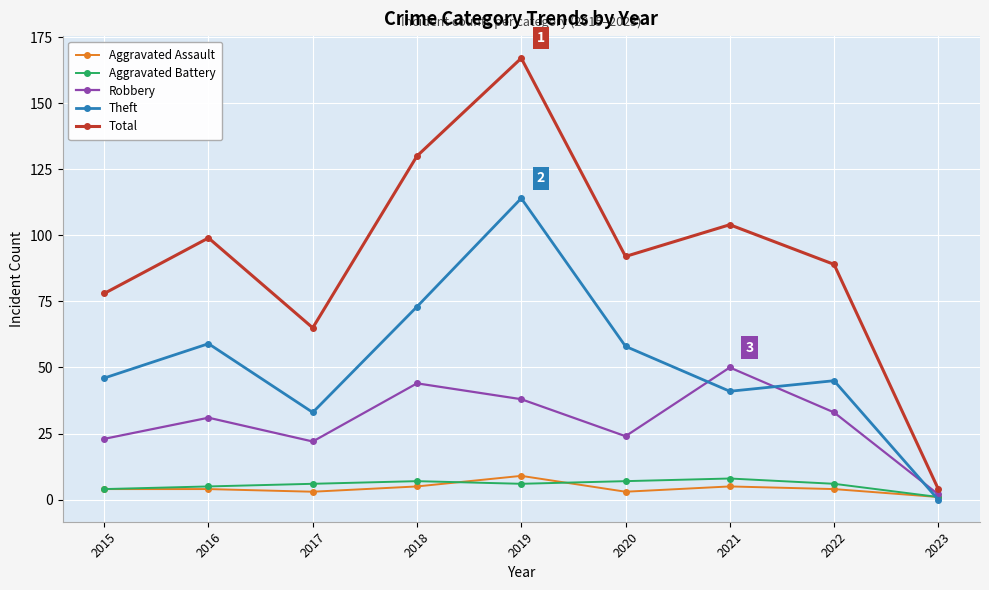

What is the value of the Theft point at the 7th from the left?

41